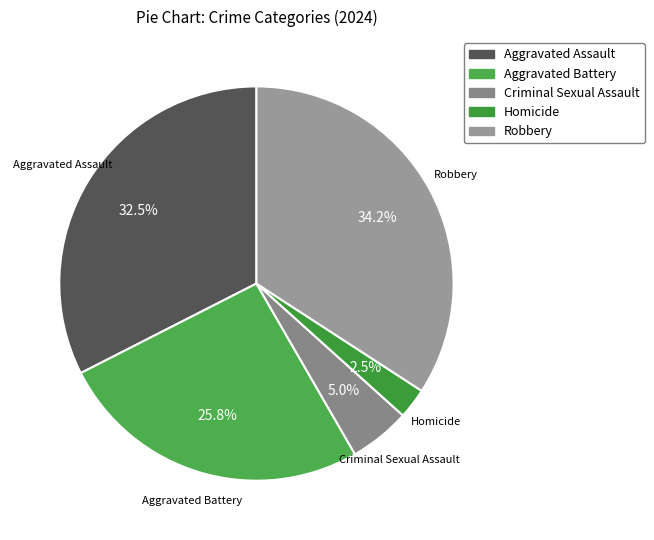

Which category has the smallest portion of the pie?

Homicide